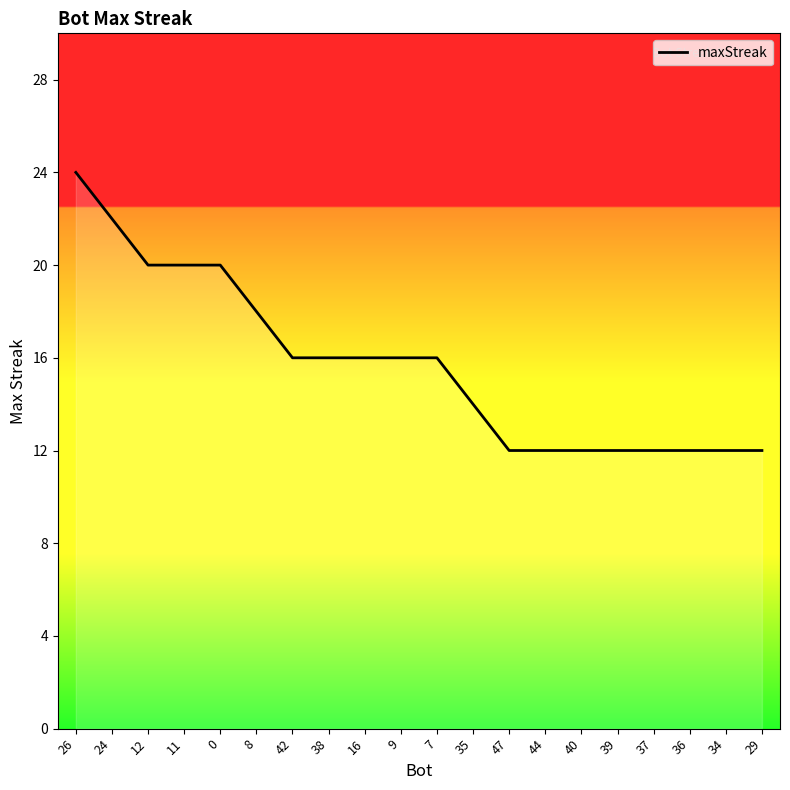

What is the smallest value displayed?

12